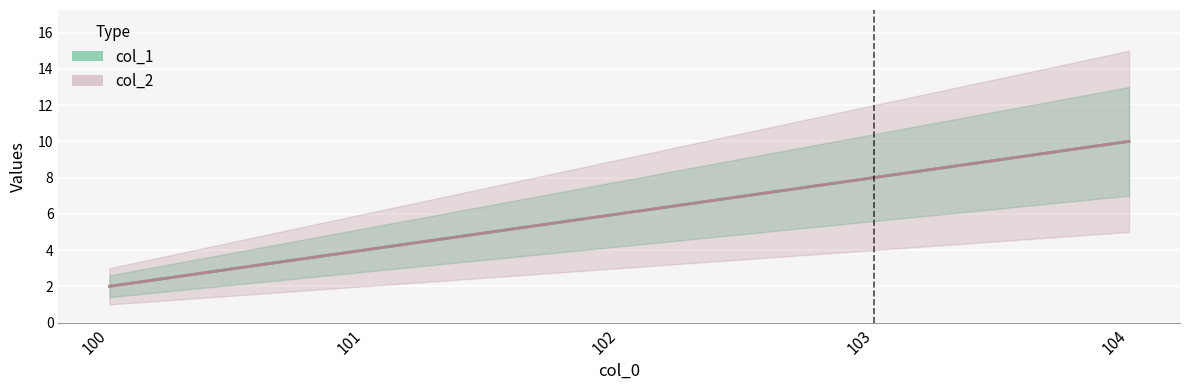

What is the difference between the second highest and second lowest values in the col_1 series?

4